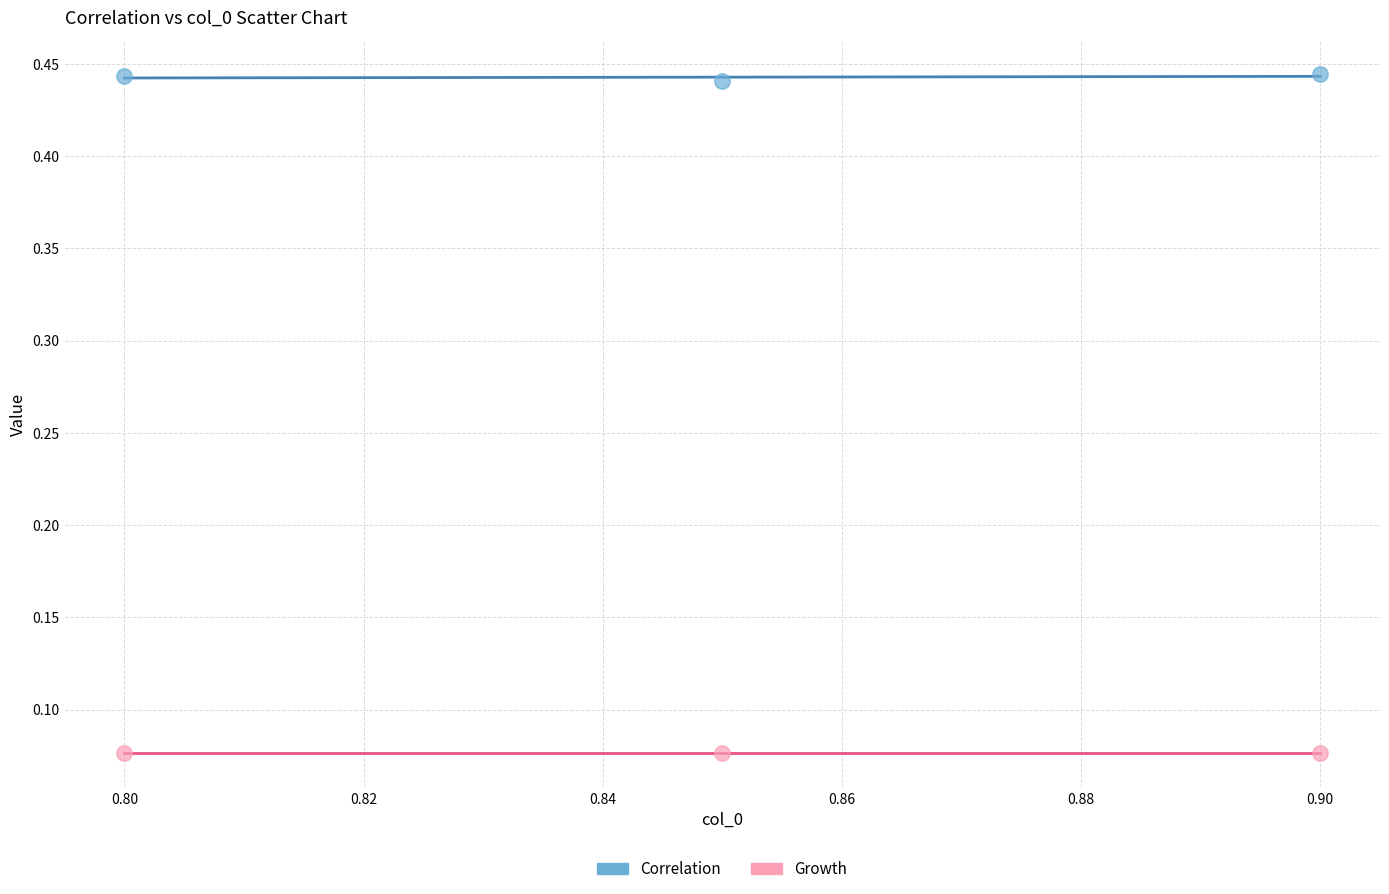

Which series contains the highest Y value?

Correlation